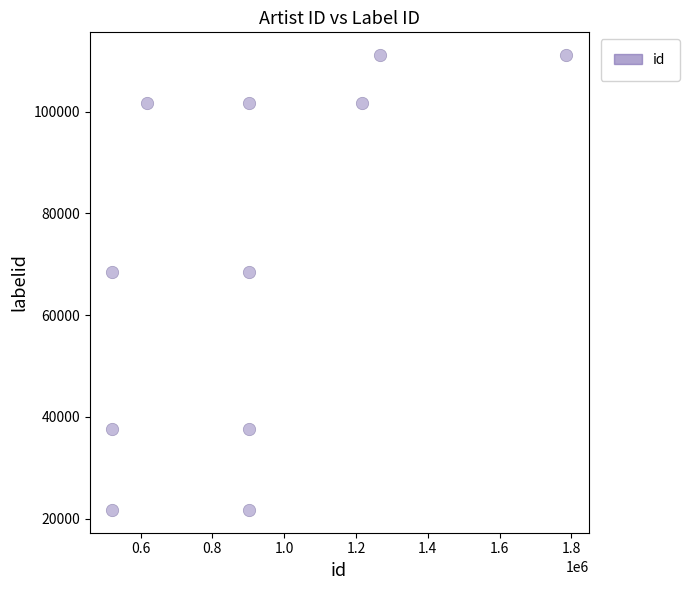

What is the average Y value?

71200